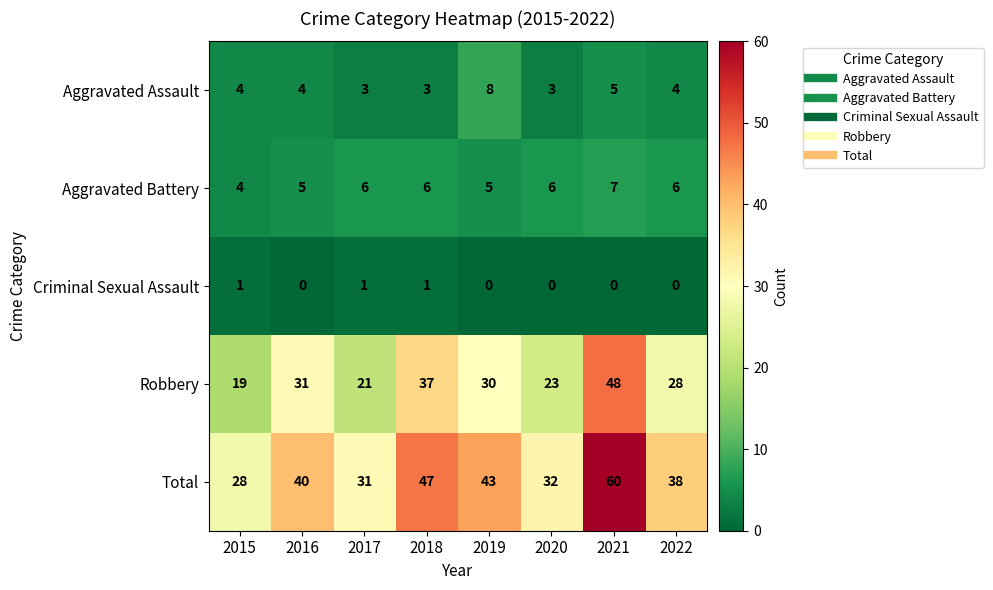

Between 2016 and 2022, which series saw the biggest shift?

Robbery